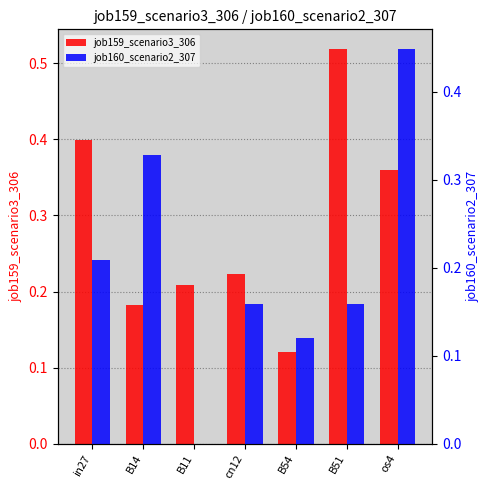

Read the job160_scenario2_307 value at in27.

0.2